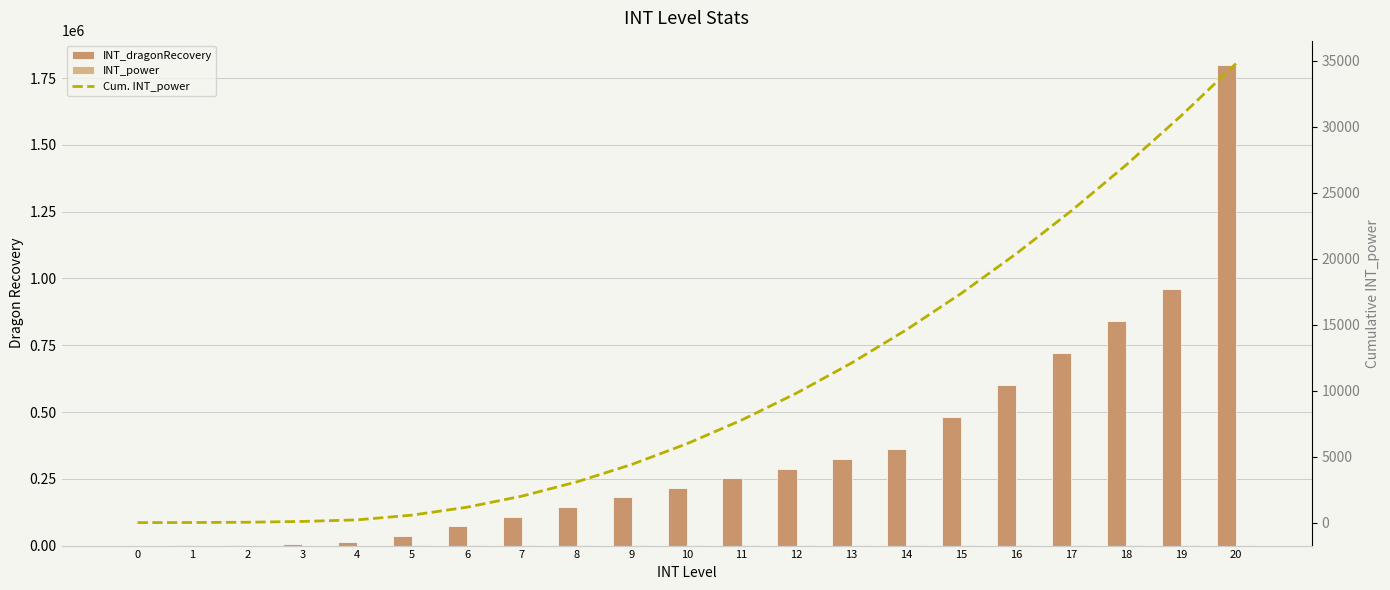

What is the difference between the maximum and minimum values in the INT_dragonRecovery series?

1800000